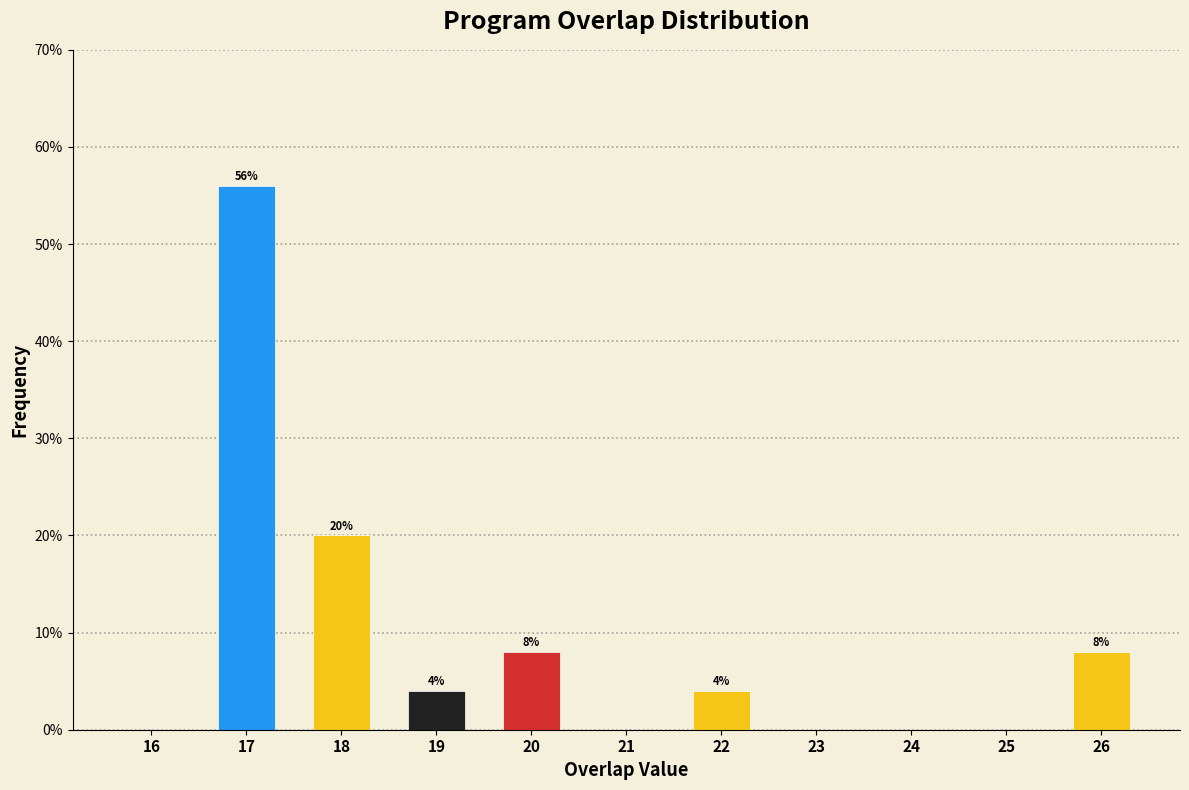

Reading left to right, extract all data points from this chart.

16=0.0	17=56.0	18=20.0	19=4.0	20=8.0	21=0.0	22=4.0	23=0.0	24=0.0	25=0.0	26=8.0